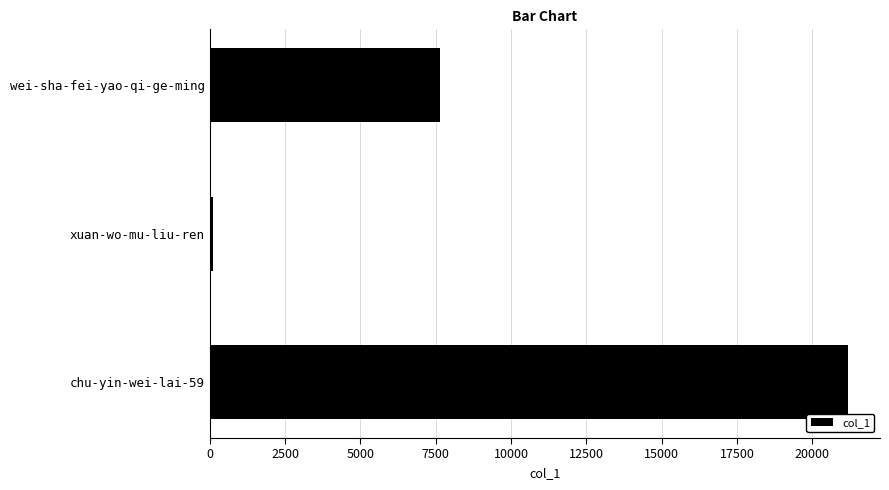

Is it true that the value at chu-yin-wei-lai-59 is 21185?

True